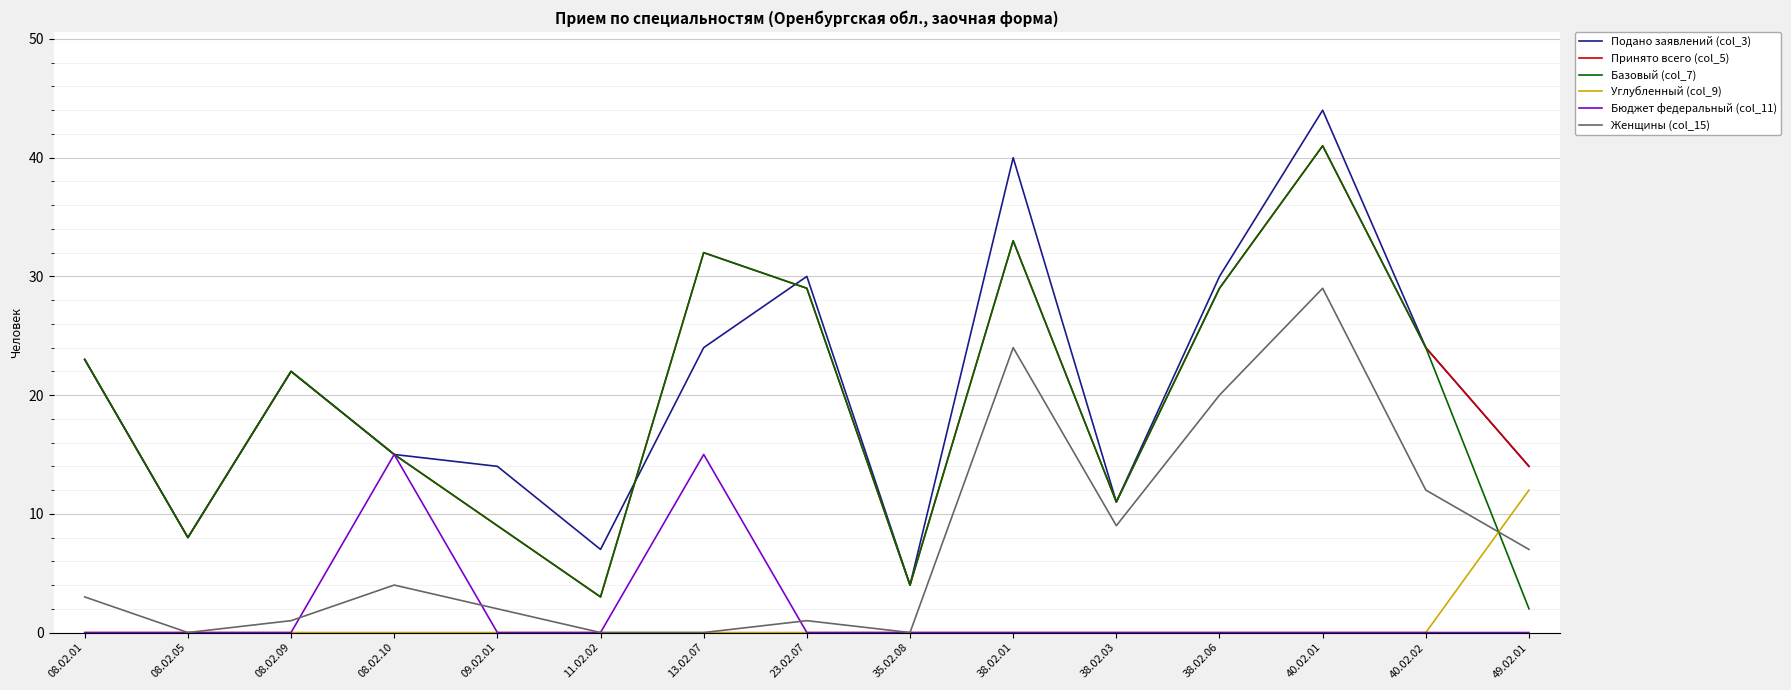

Reading right to left, what are all the values shown in this chart?

Подано заявлений (col_3): 14	24	44	30	11	40	4	30	24	7	14	15	22	8	23
Принято всего (col_5): 14	24	41	29	11	33	4	29	32	3	9	15	22	8	23
Базовый (col_7): 2	24	41	29	11	33	4	29	32	3	9	15	22	8	23
Углубленный (col_9): 12	0	0	0	0	0	0	0	0	0	0	0	0	0	0
Бюджет федеральный (col_11): 0	0	0	0	0	0	0	0	15	0	0	15	0	0	0
Женщины (col_15): 7	12	29	20	9	24	0	1	0	0	2	4	1	0	3